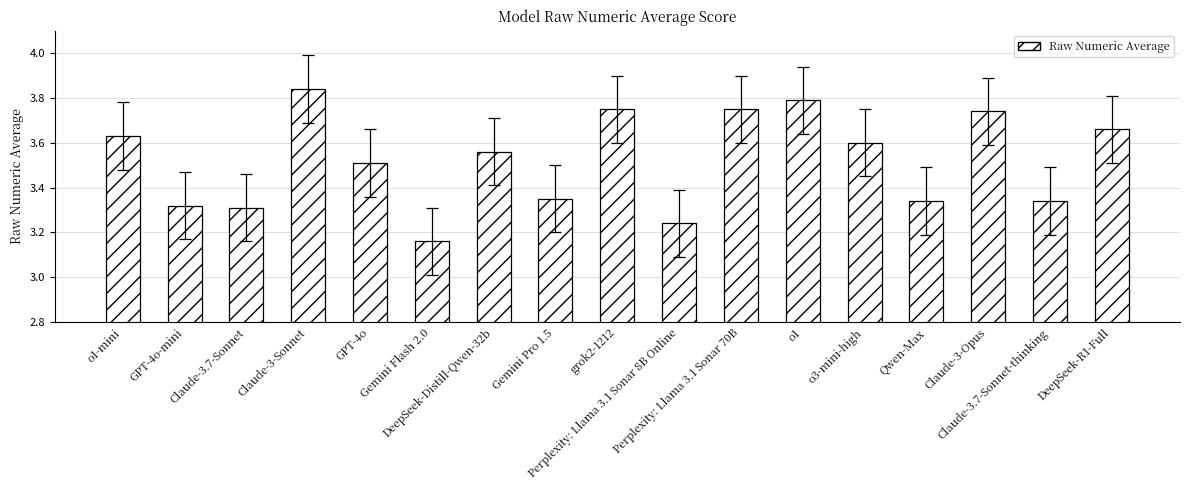

What is the average value?

3.5